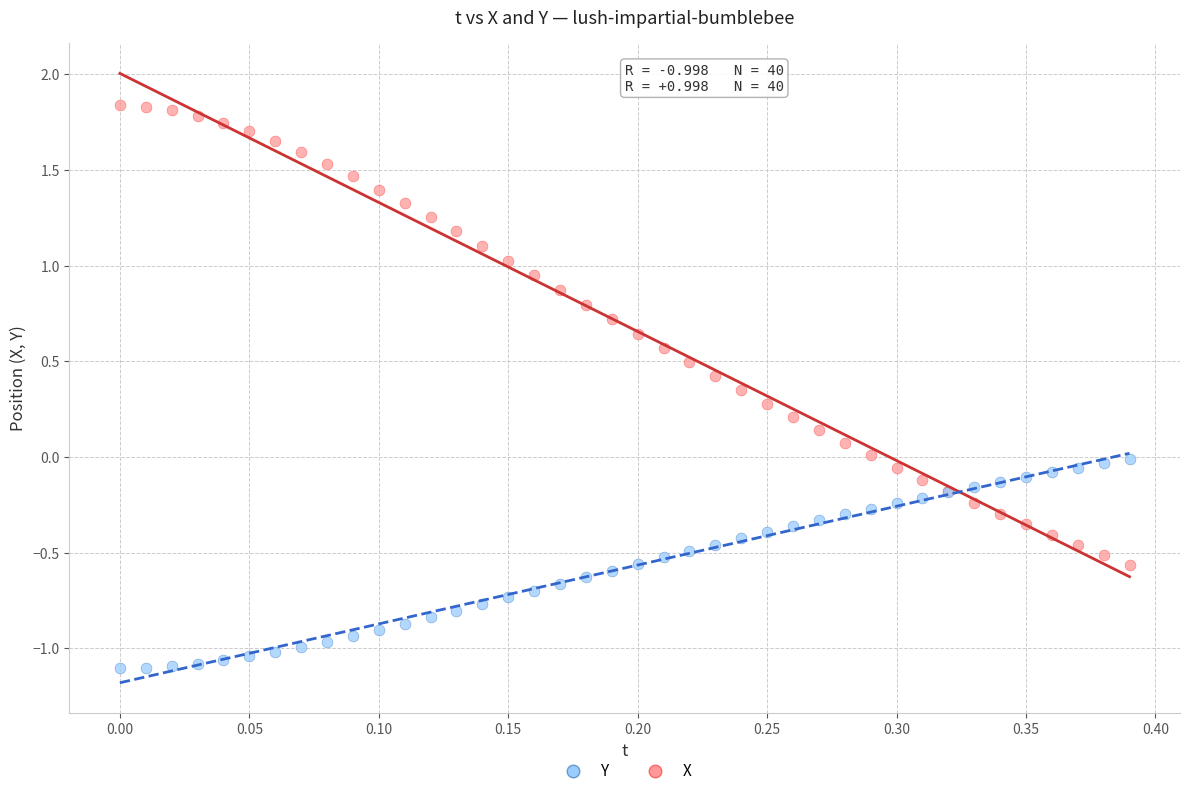

Which series has the largest Y range (max minus min)?

X